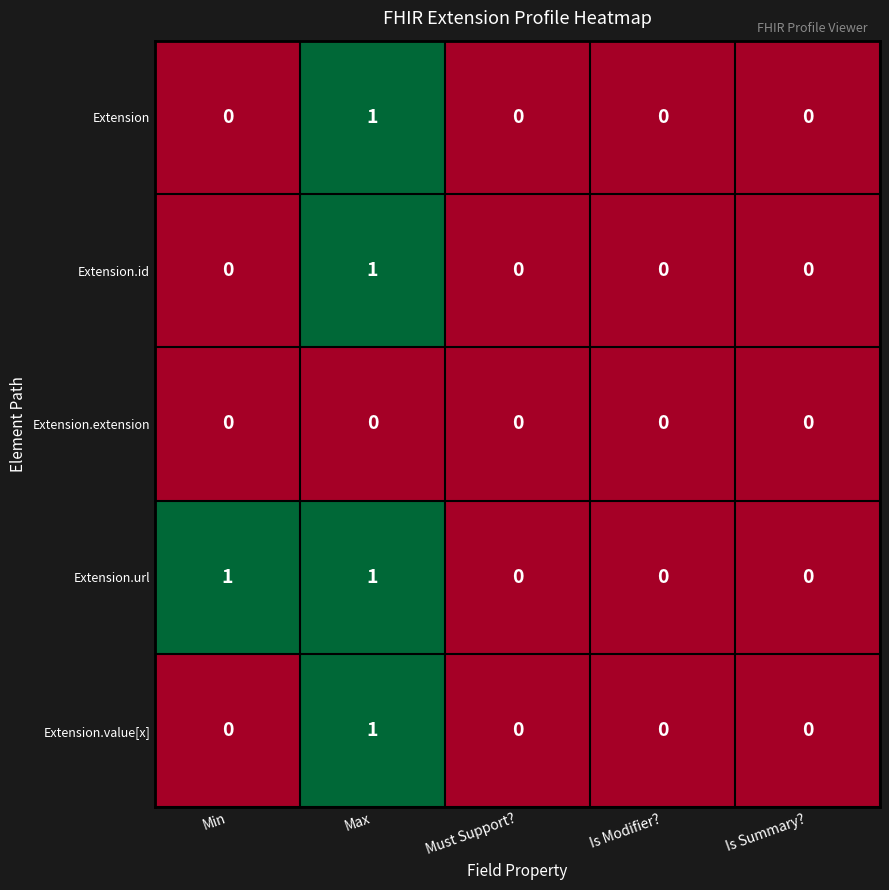

Reading left to right, extract all data points from this chart.

Extension: 0	1	0	0	0
Extension.id: 0	1	0	0	0
Extension.extension: 0	0	0	0	0
Extension.url: 1	1	0	0	0
Extension.value[x]: 0	1	0	0	0